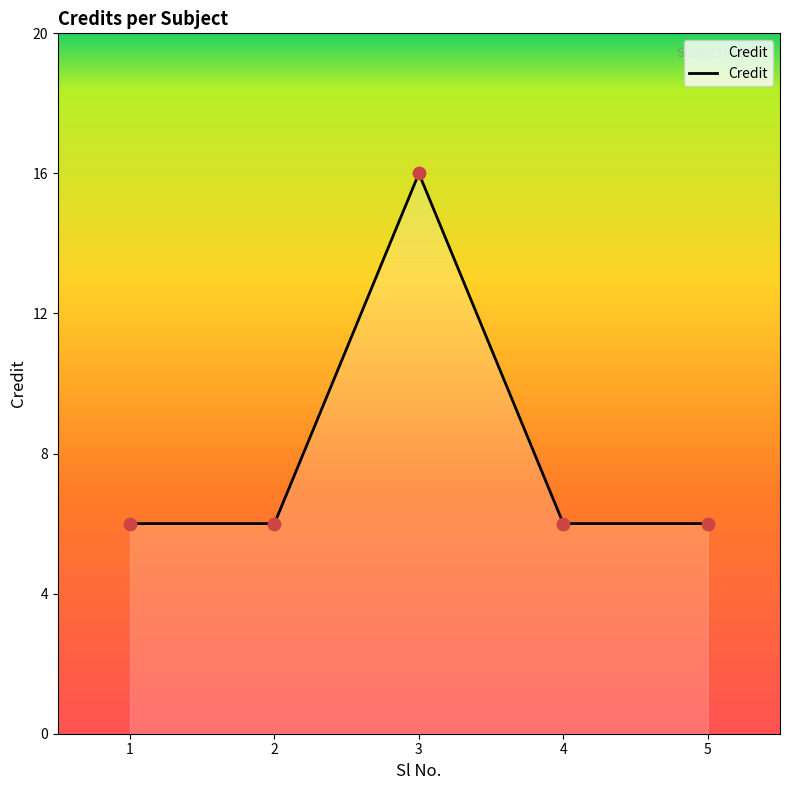

Which has a higher value, 3 or 2?

3